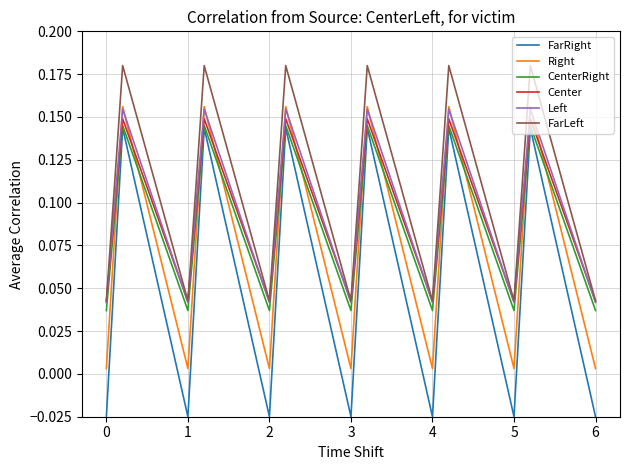

Count the Left values in the range 0 to 1.

19